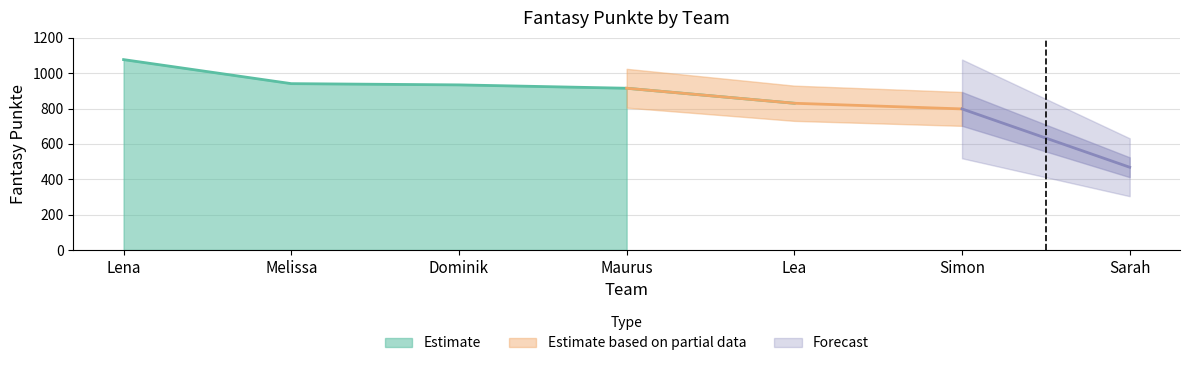

The chart shows a value of 941 at Melissa. True or false?

True